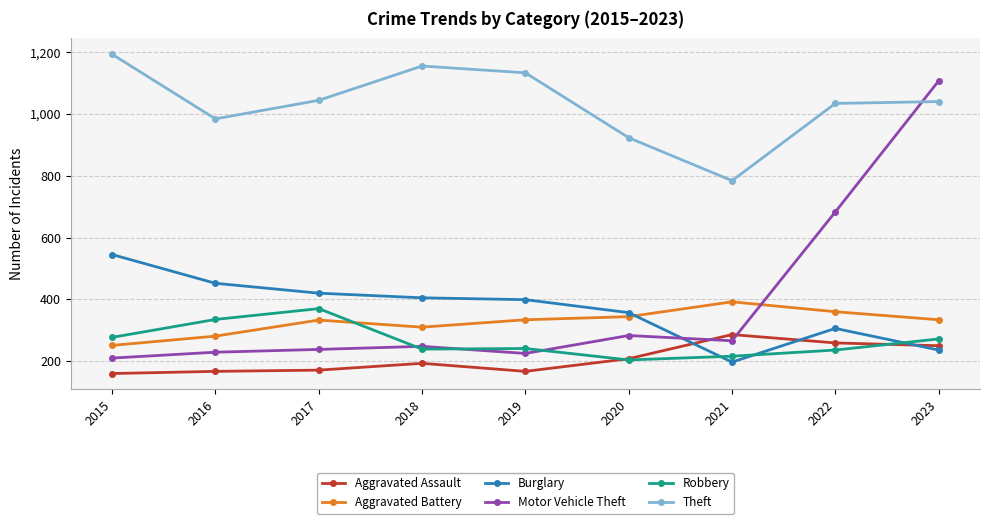

True or false: Aggravated Battery and Theft cross at least once.

False